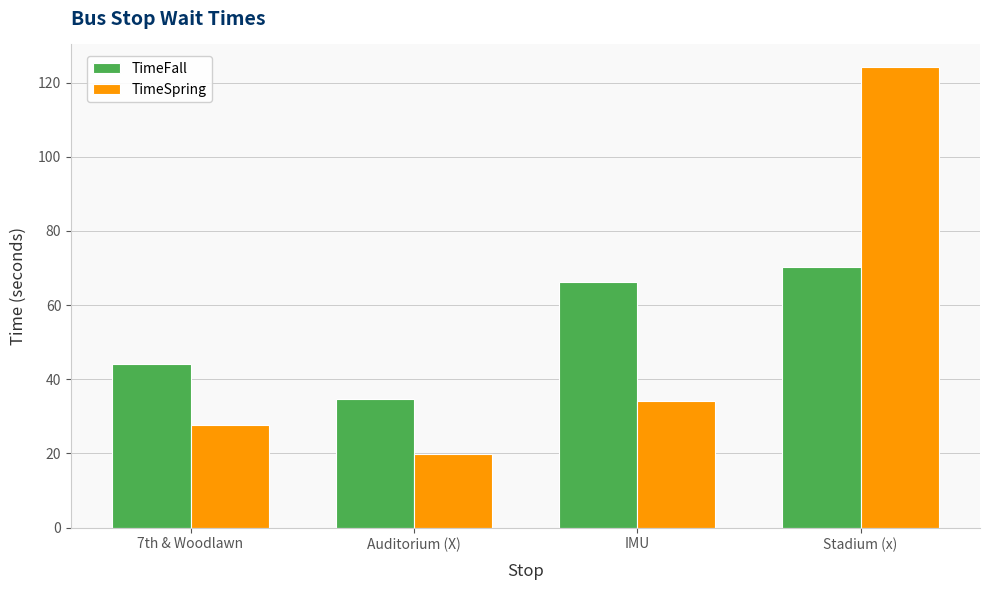

Rank the series at 7th & Woodlawn from highest to lowest value.

TimeFall, TimeSpring